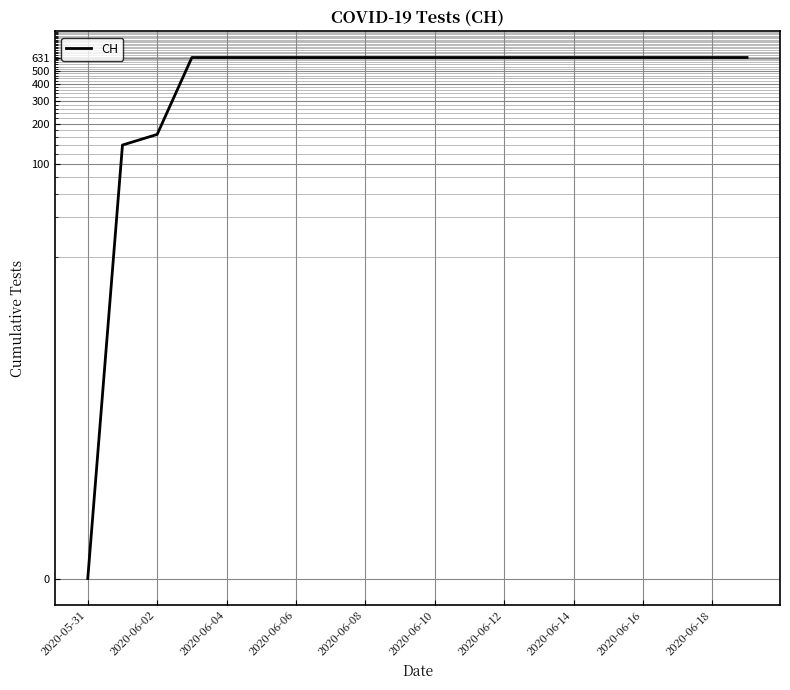

The value at 11 is 1005. True or false?

False